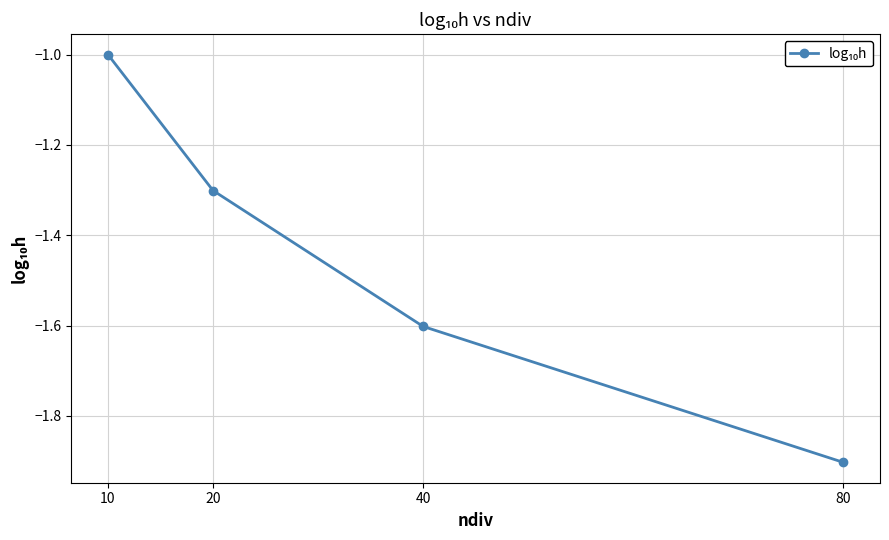

How many lines are shown in the chart?

1